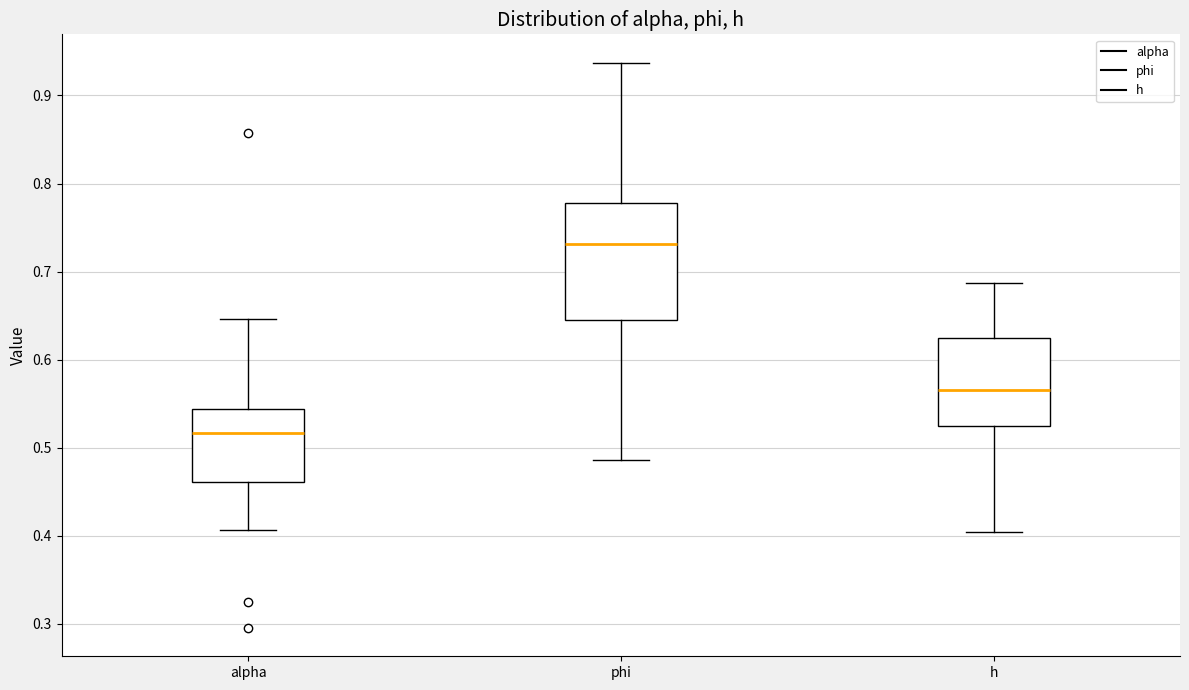

Where is the upper edge of the box for h on the y-axis? The values are not printed on the chart, so give them approximately, as read against the axis.

0.62